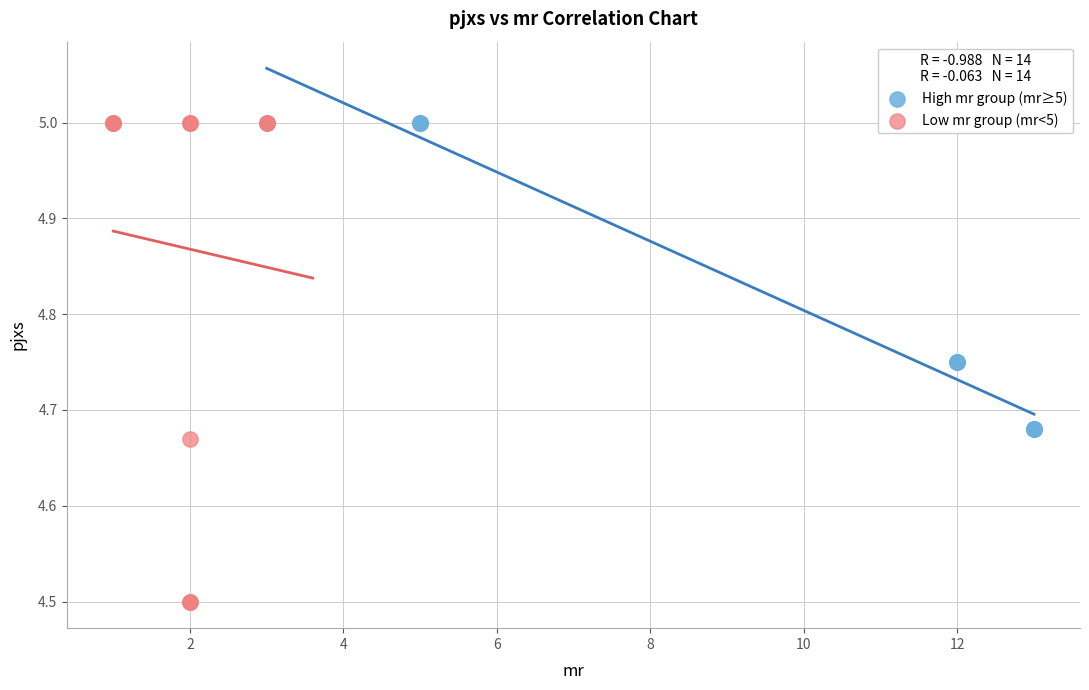

Which series reaches the minimum Y coordinate?

Low mr group (mr<5)